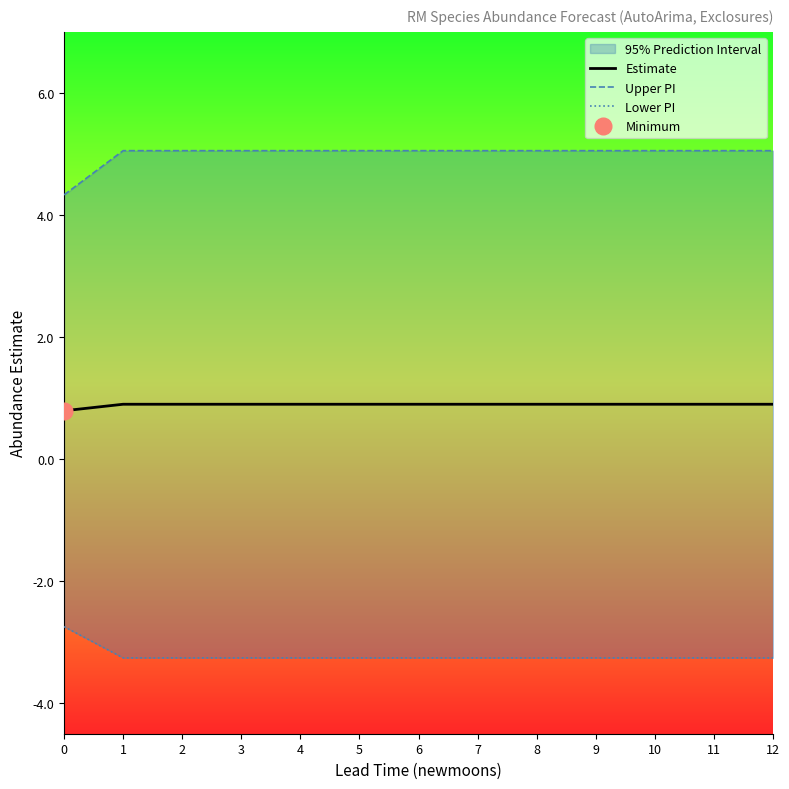

What is the maximum value shown in the chart?

5.1